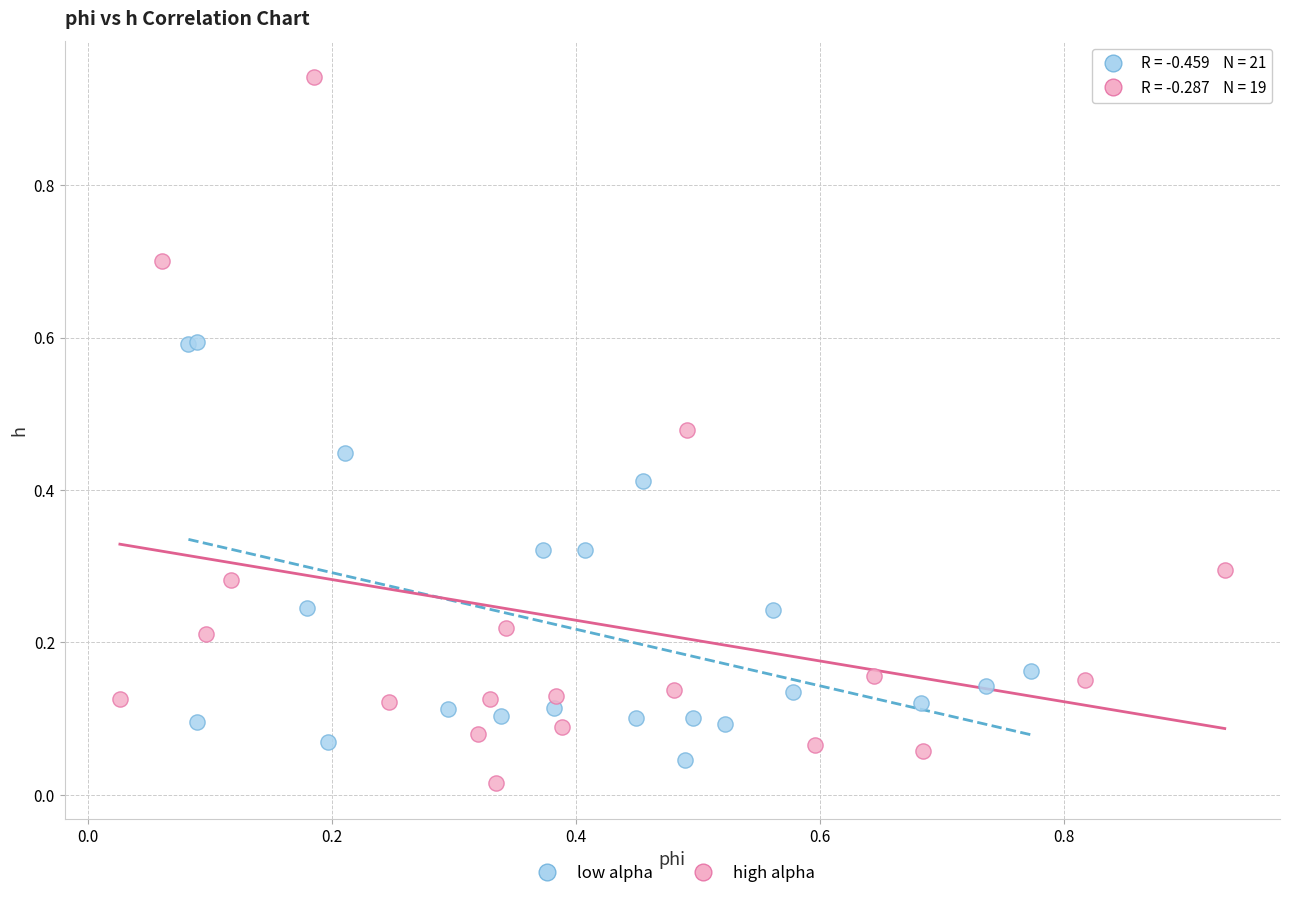

What are all the series names shown in the legend?

low alpha, high alpha